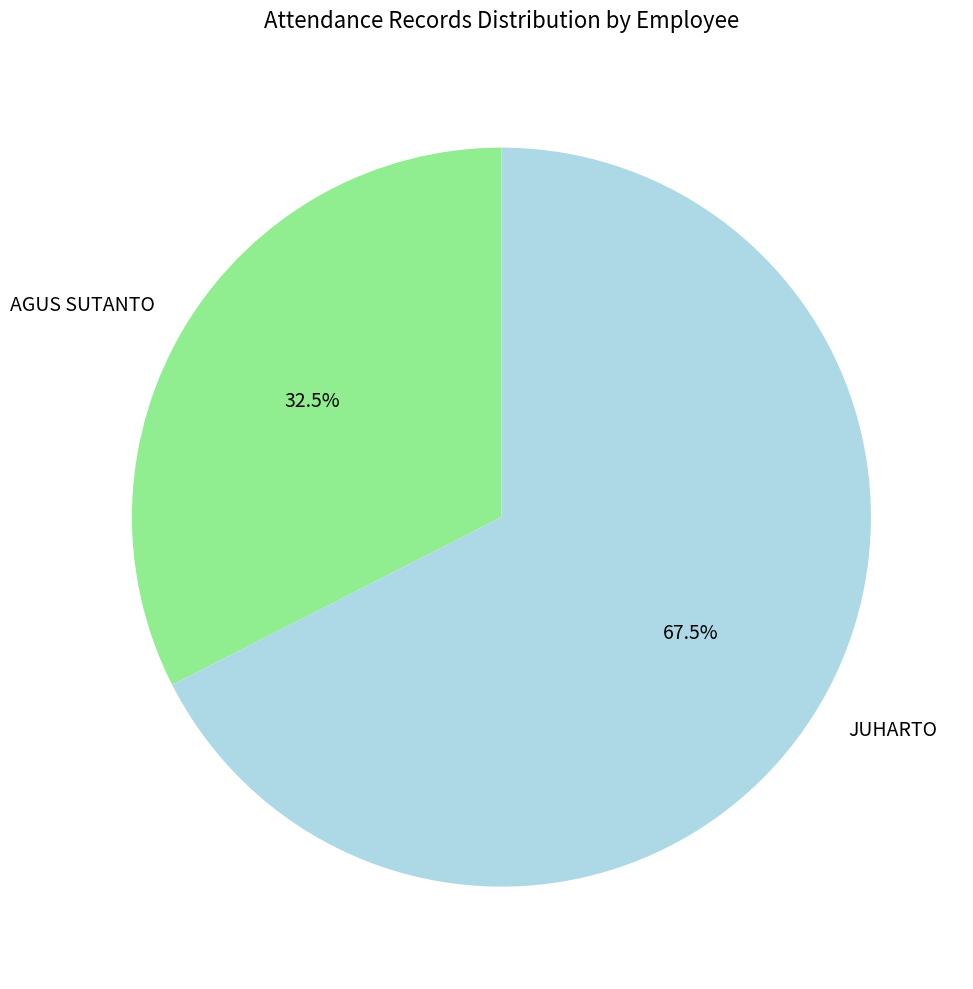

Which slice is the largest?

JUHARTO